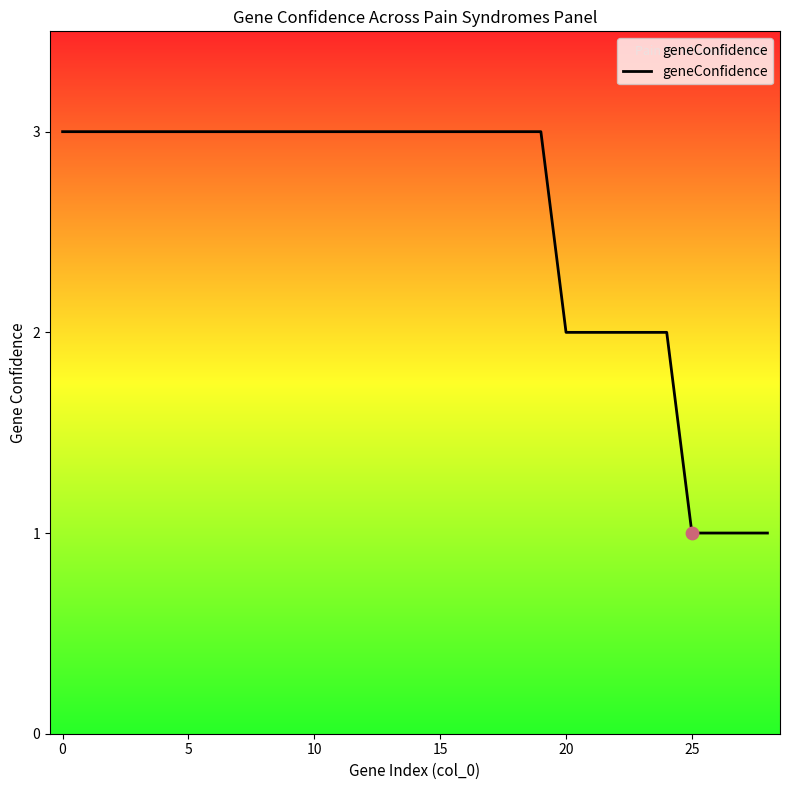

What is the greatest value displayed?

3